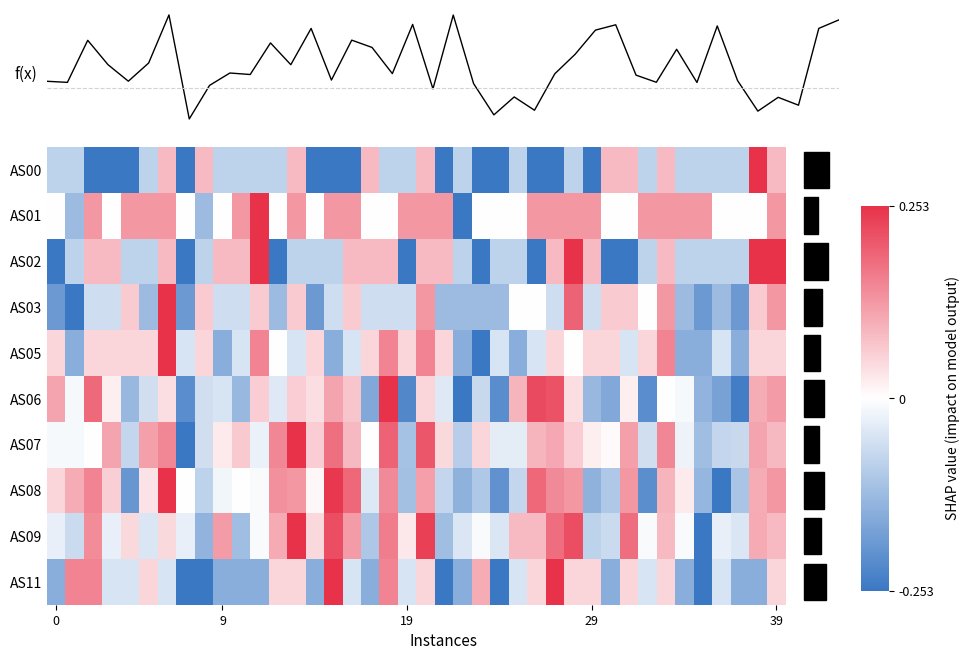

What is the smallest value displayed?

-0.3